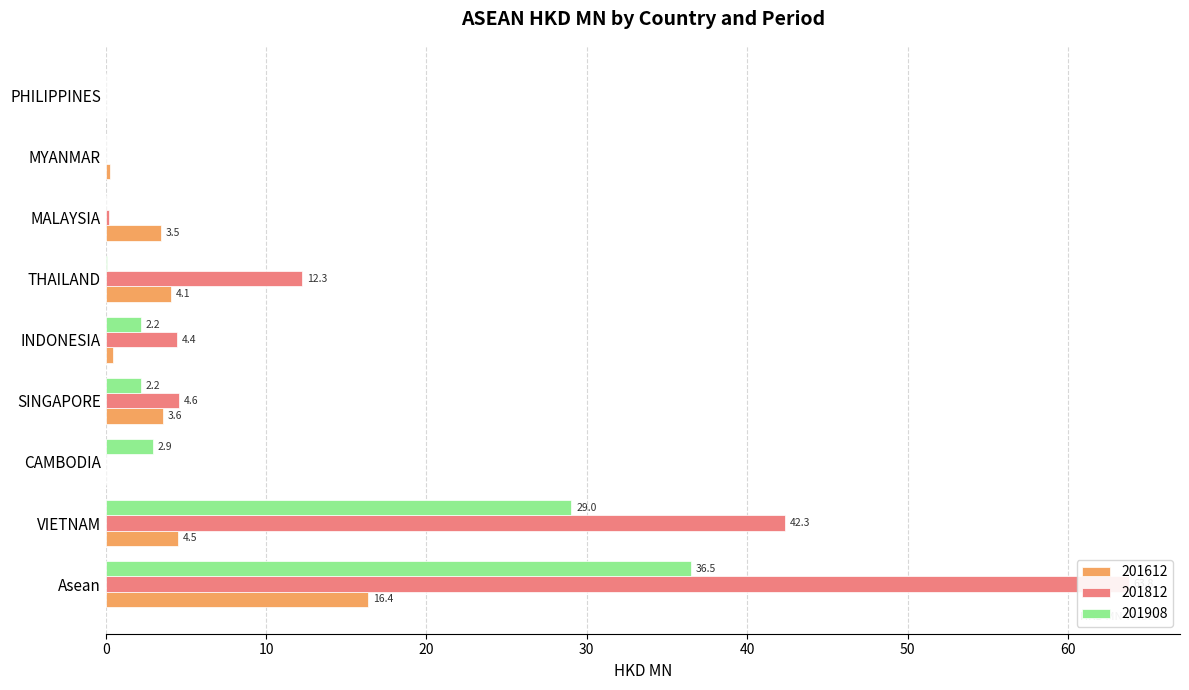

Where does the 201612 series first go above 3?

Asean